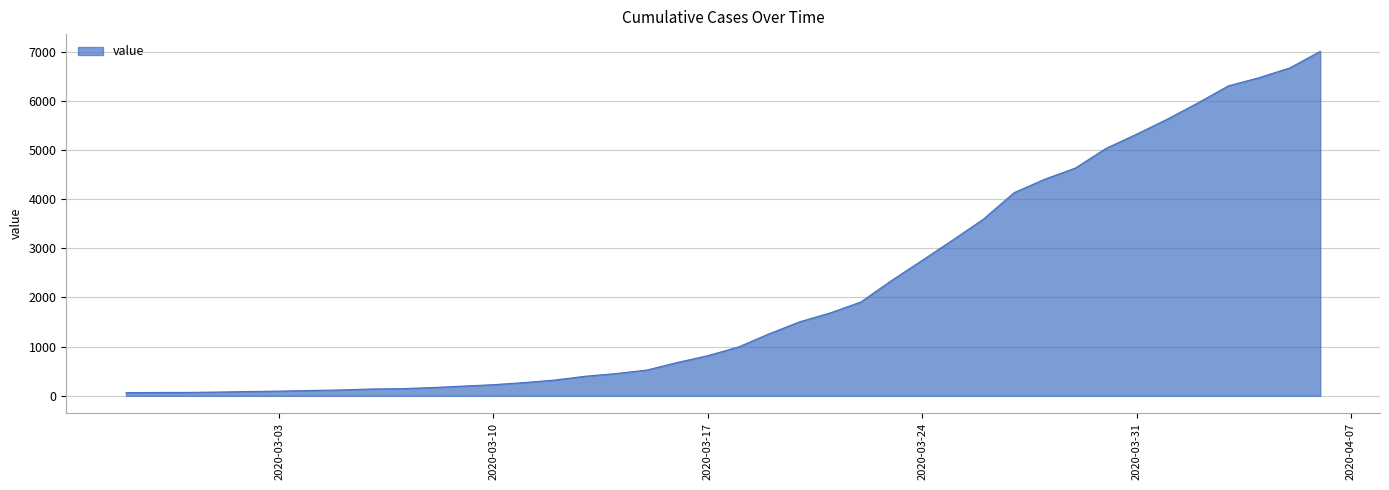

How many lines are shown in the chart?

1